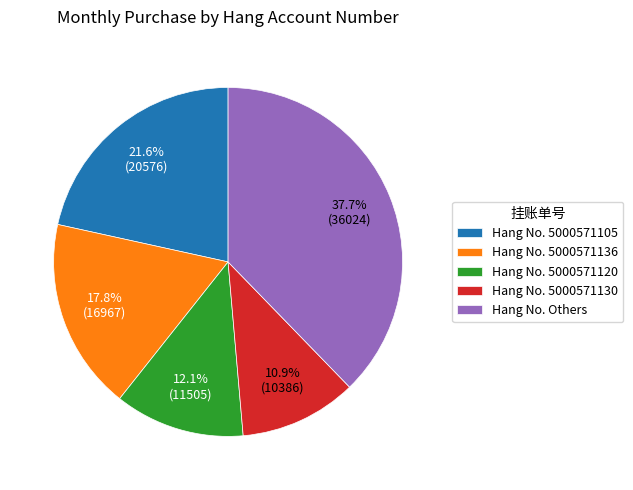

Approximately how many times larger is the value at Hang No. Others compared to Hang No. 5000571136?

2.1